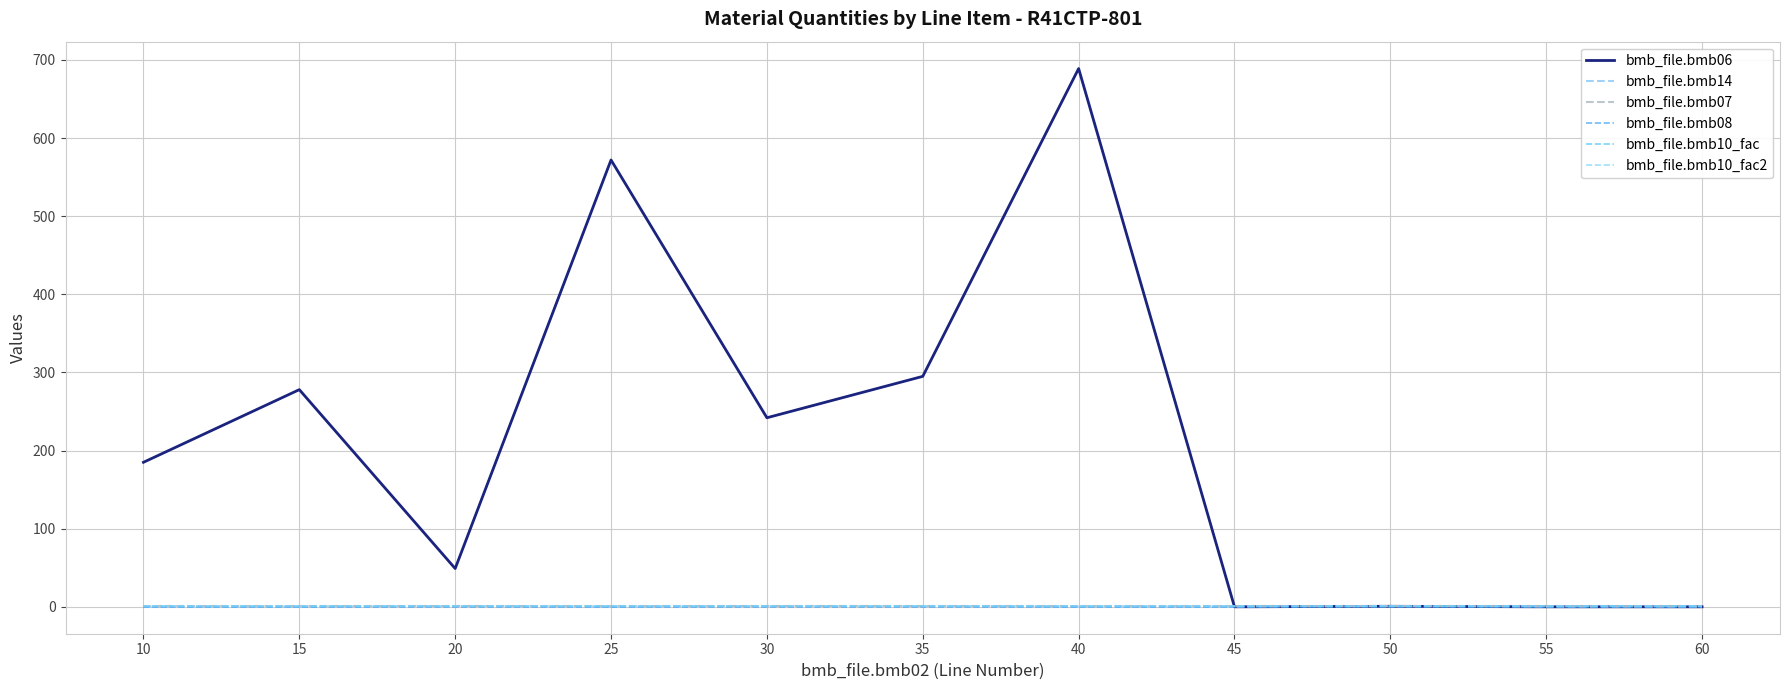

Rank the series by their maximum value, from lowest to highest.

bmb_file.bmb08, bmb_file.bmb14, bmb_file.bmb07, bmb_file.bmb10_fac, bmb_file.bmb10_fac2, bmb_file.bmb06